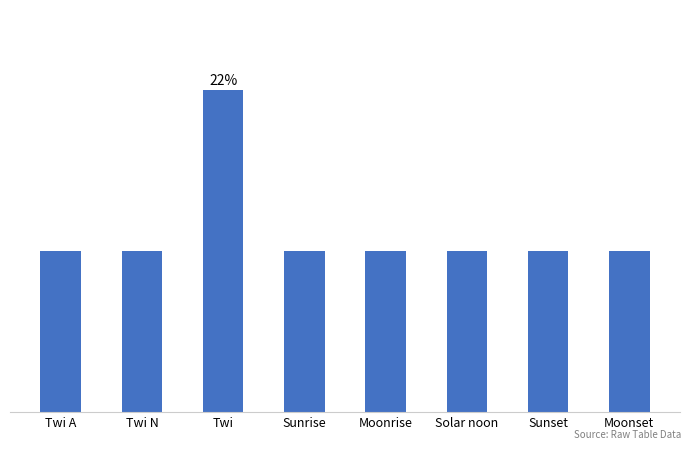

What is the sum of the values at Twi A and Moonrise?

62